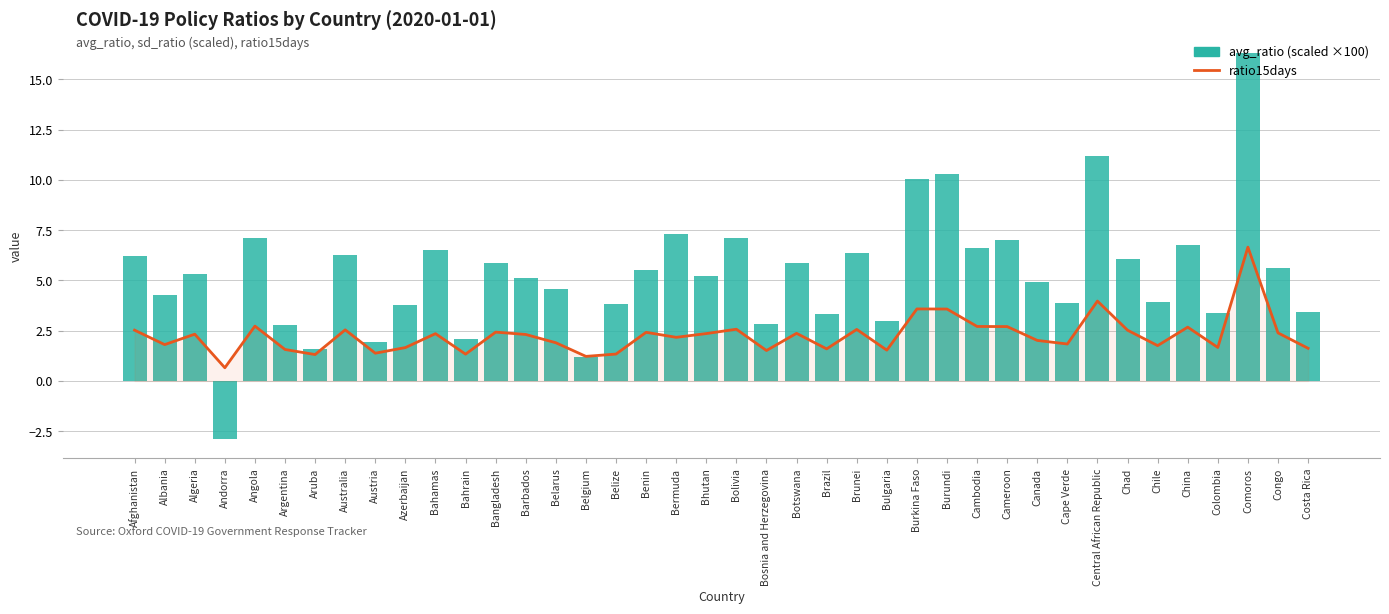

What is the highest value of the avg_ratio (scaled) series?

16.3